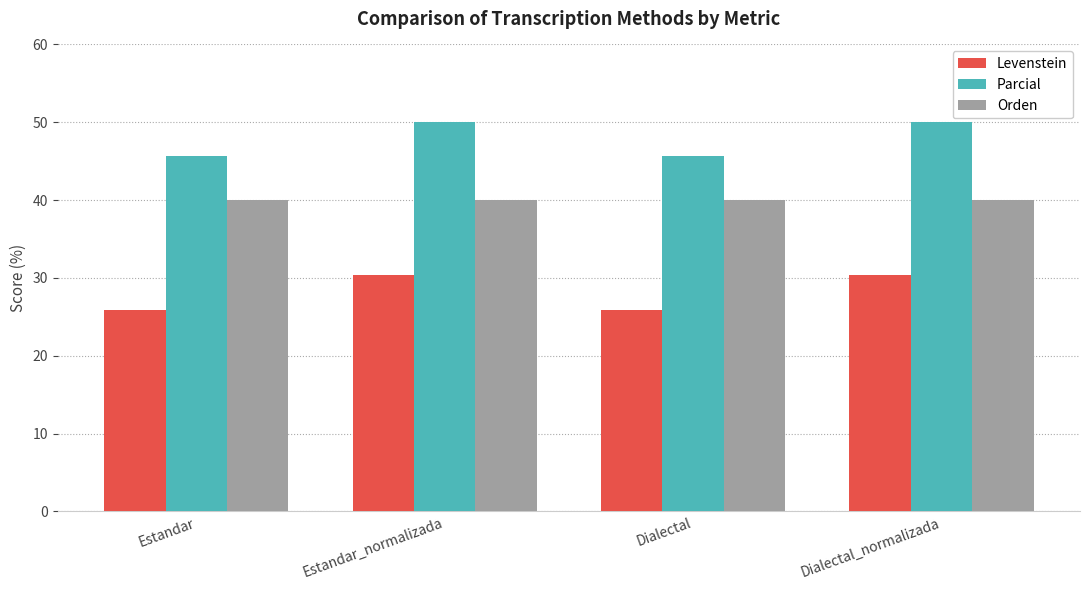

What is the label of the 1st bar from the left?

Estandar